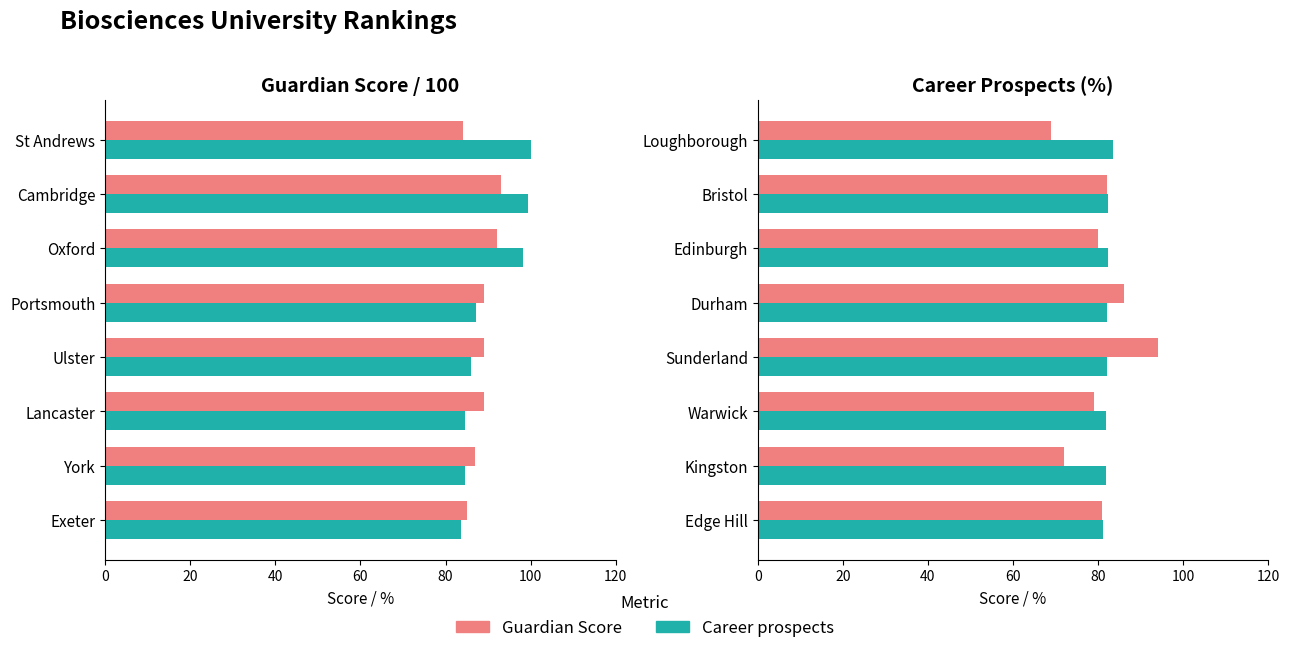

What is the spread (max minus min) of values at 80?

11.9